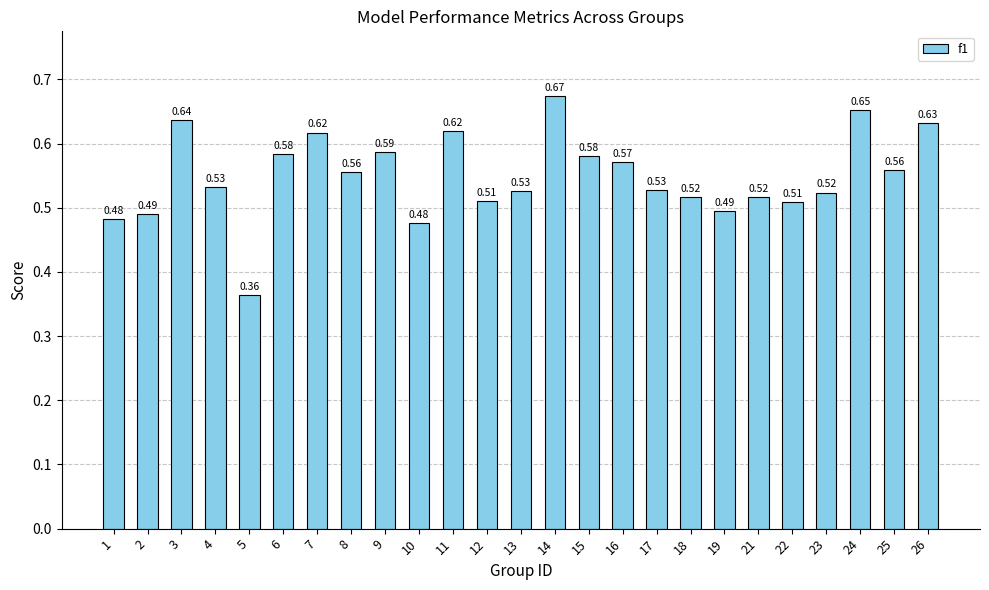

What is the sum of all values?

13.7